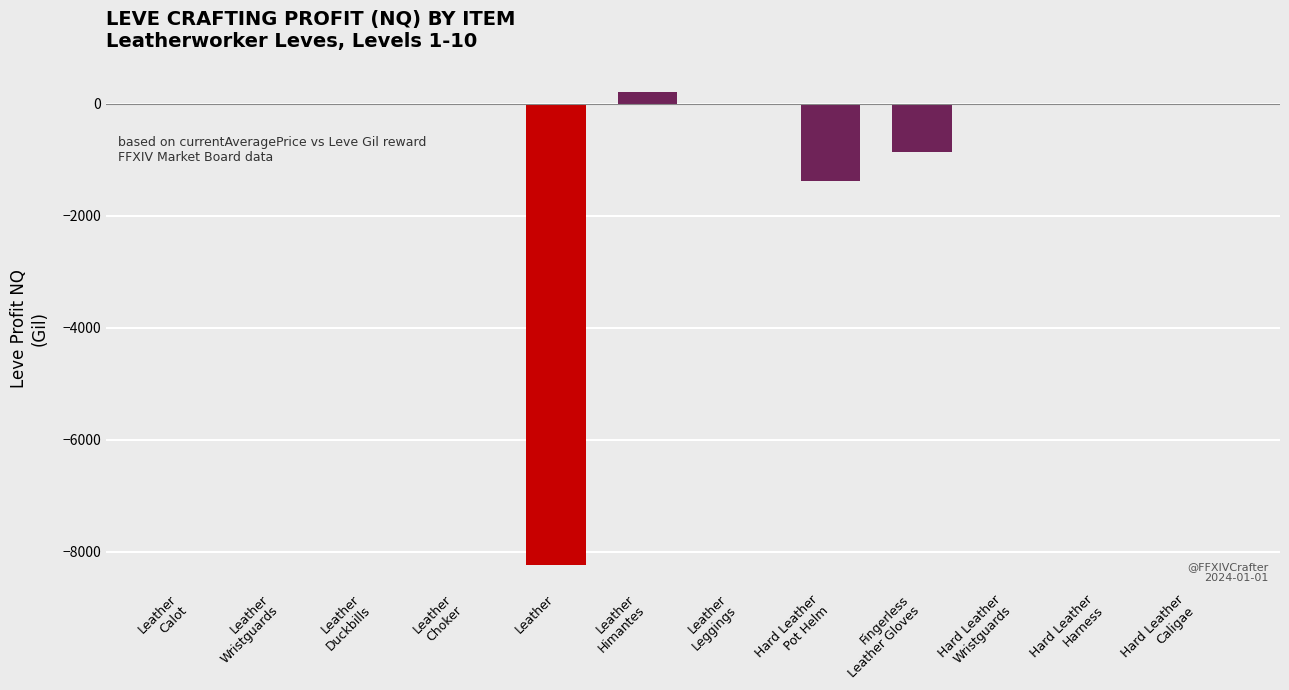

What is the average value?

-855